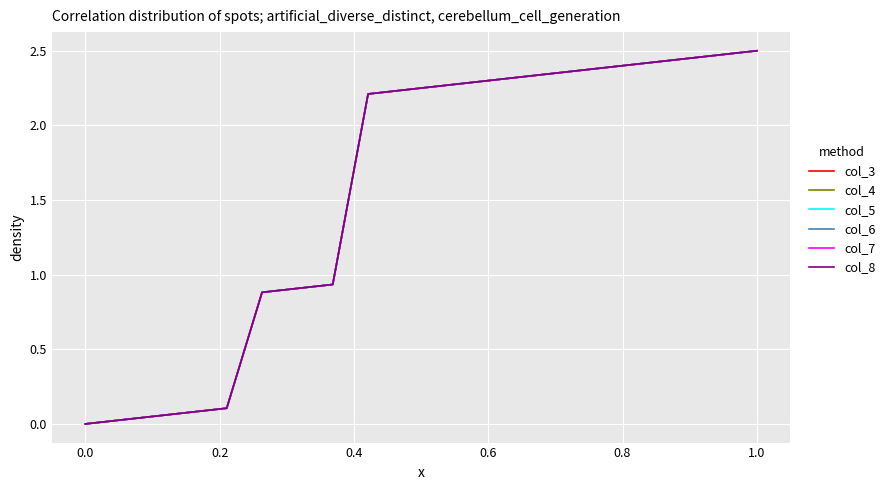

Does the chart have visible grid lines?

Yes